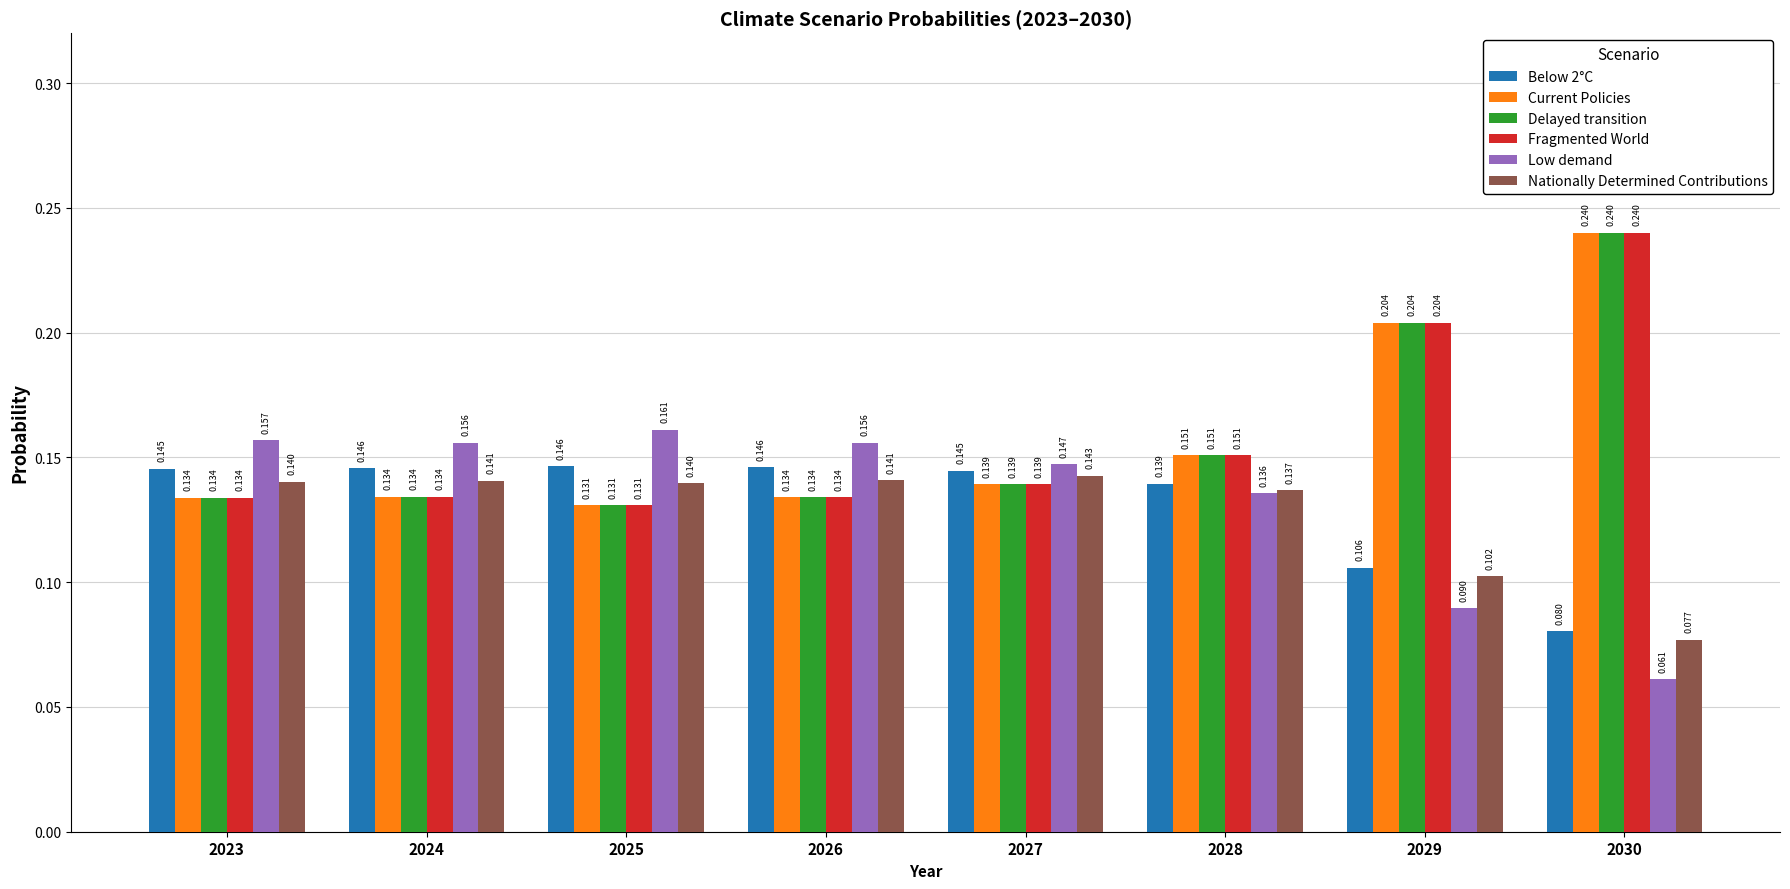

Is the value of Delayed transition at 2024 greater than the value of Low demand at 2026?

No